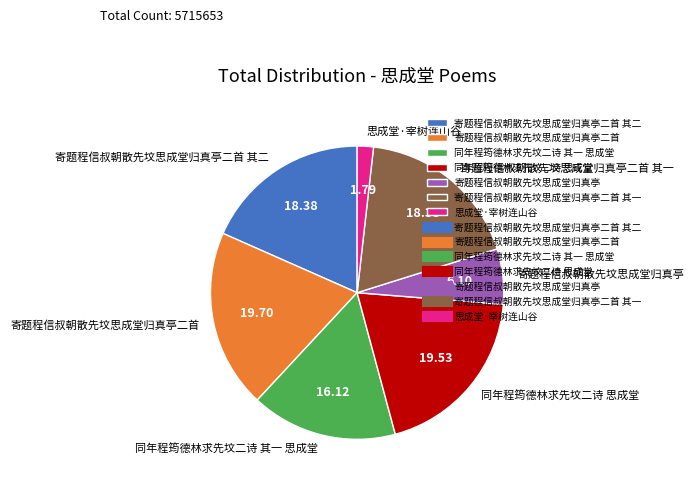

Count the number of slices in the pie.

7